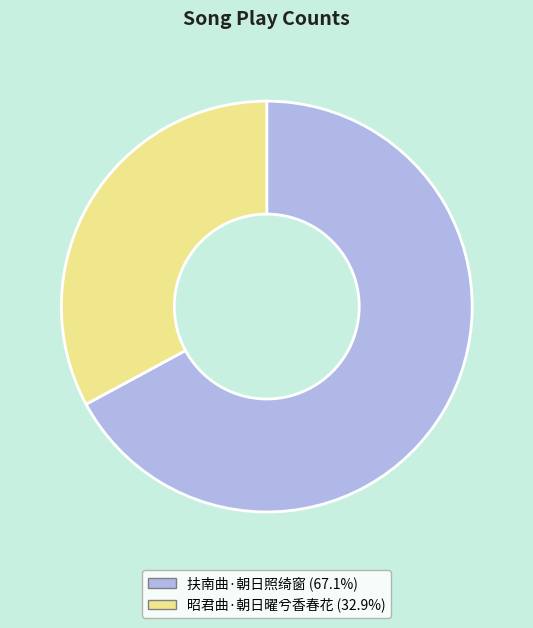

How many segments does this pie chart have?

2